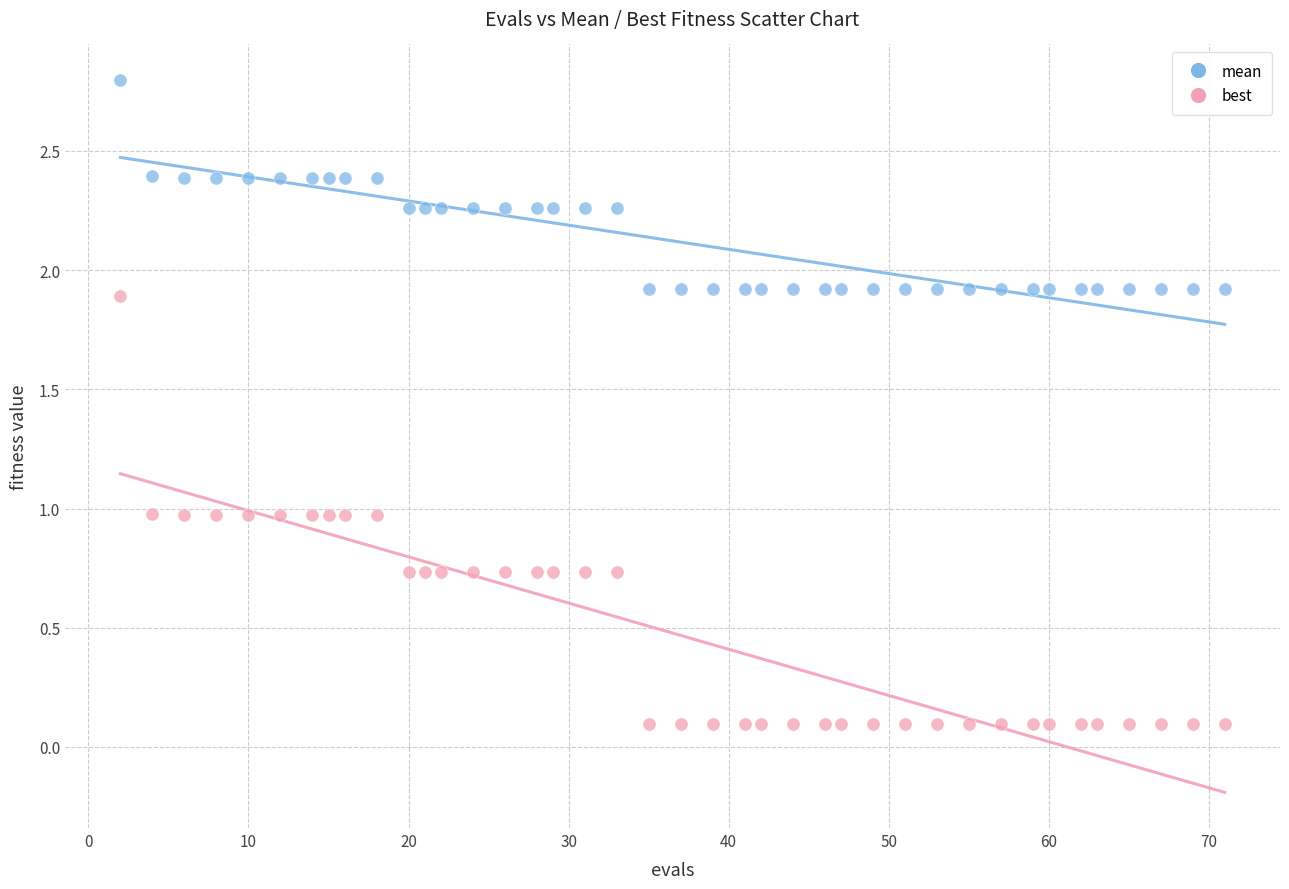

Which series has the largest Y range (max minus min)?

best